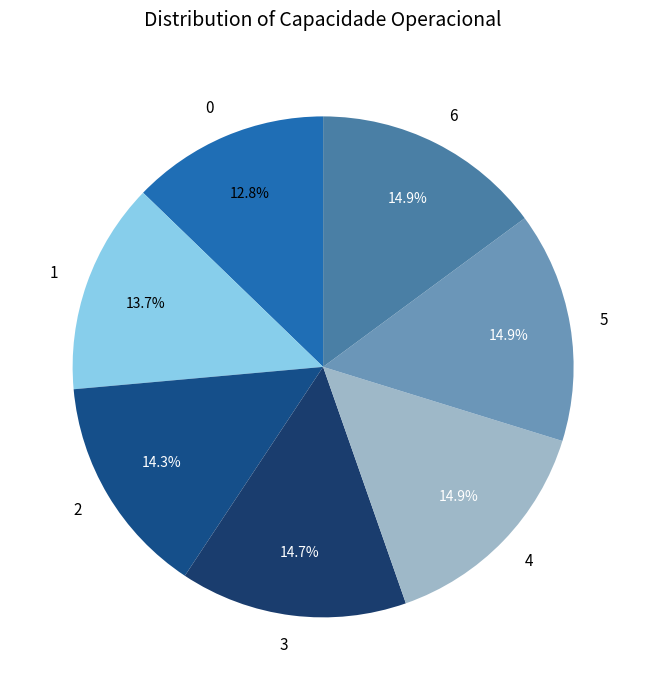

To the nearest percent, what is the difference between the largest and smallest slice percentages?

2%